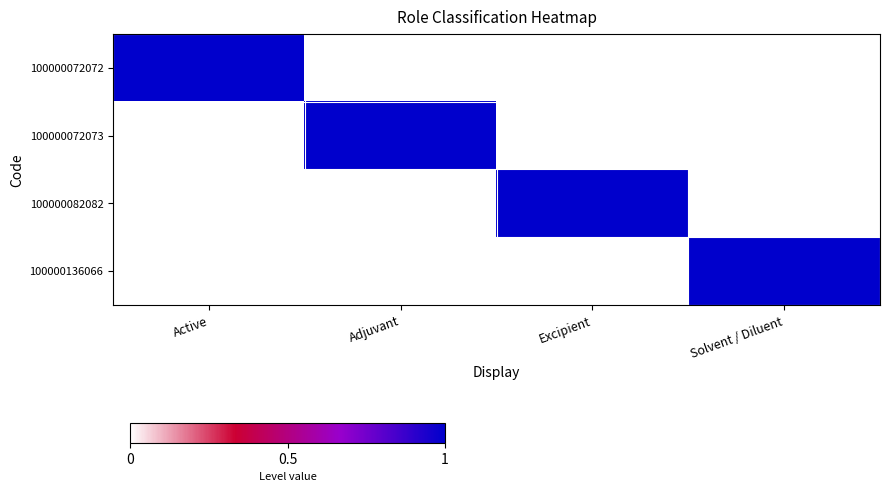

What is the total value across all series at Adjuvant?

1